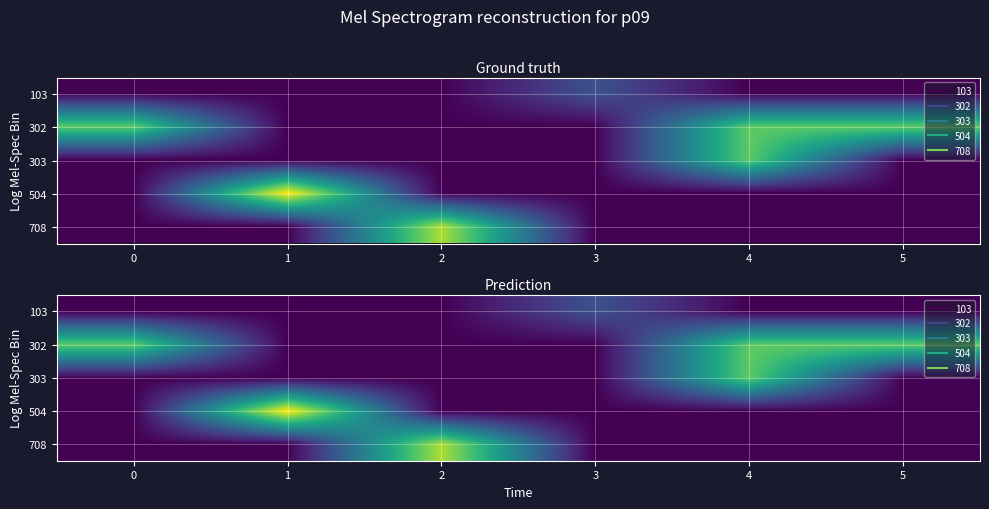

What is the greatest value displayed?

400